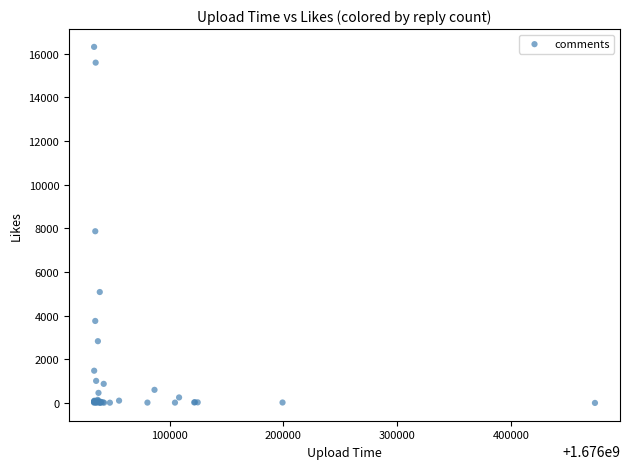

What Y value in the scatter plot is closest to 8153?

7863